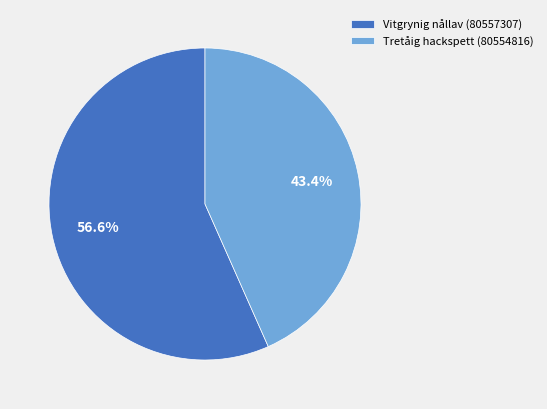

What is the majority slice?

Vitgrynig nållav (80557307)